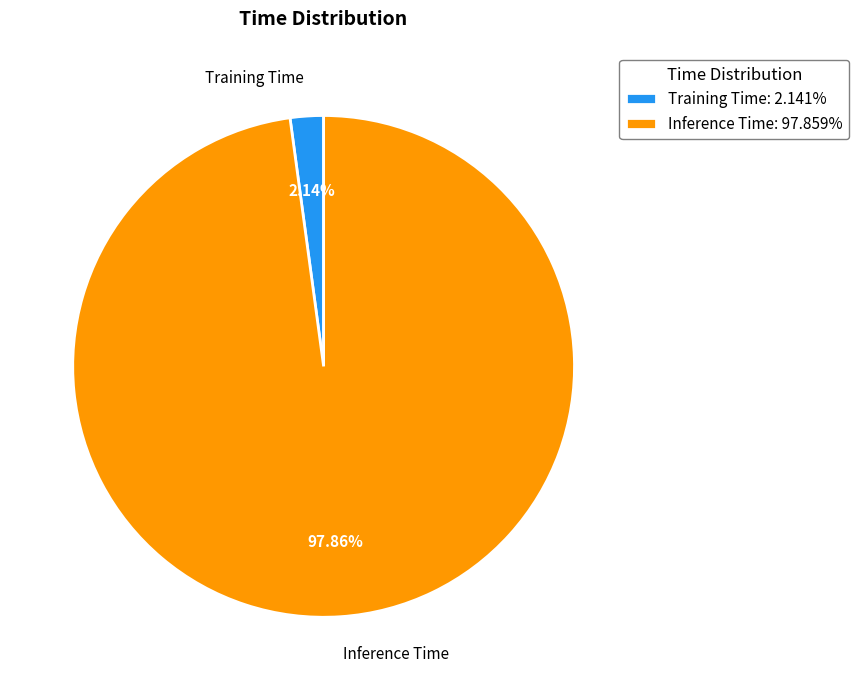

To the nearest percent, what percentage of the pie is Inference Time?

98%